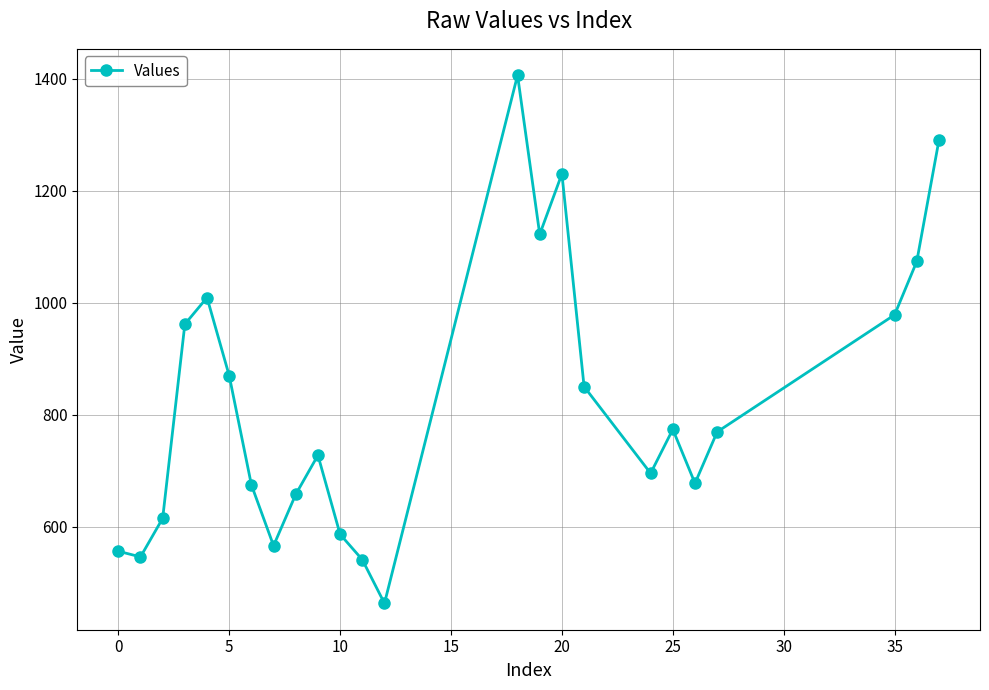

What is the average value?

818.7